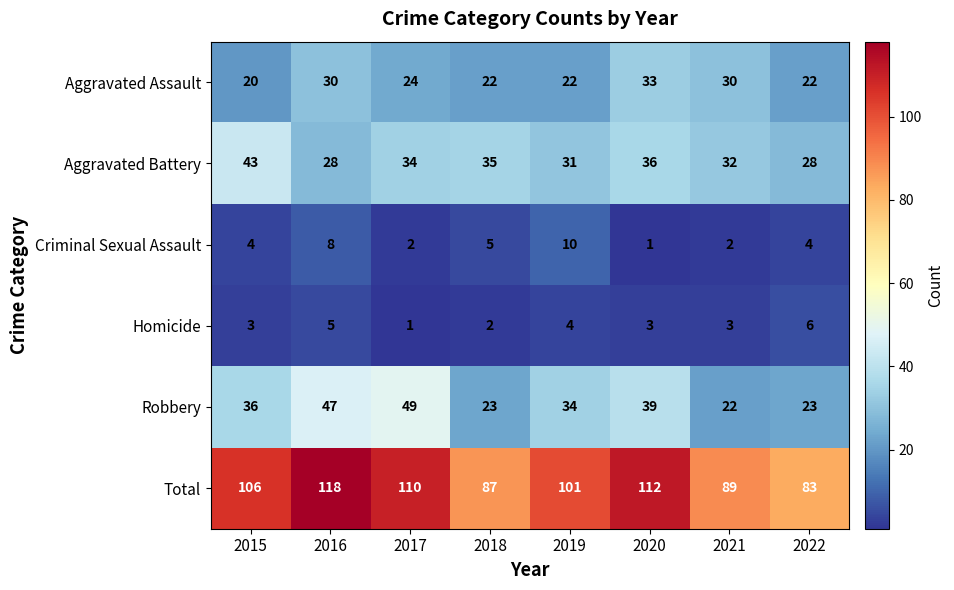

What is the difference between the maximum and minimum values in the Total series?

35